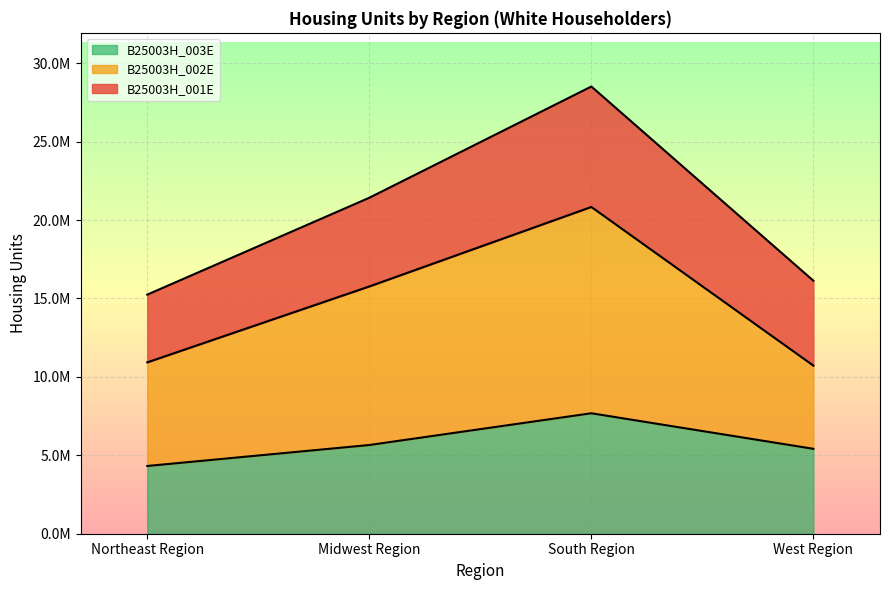

What position from the left is Northeast Region?

1